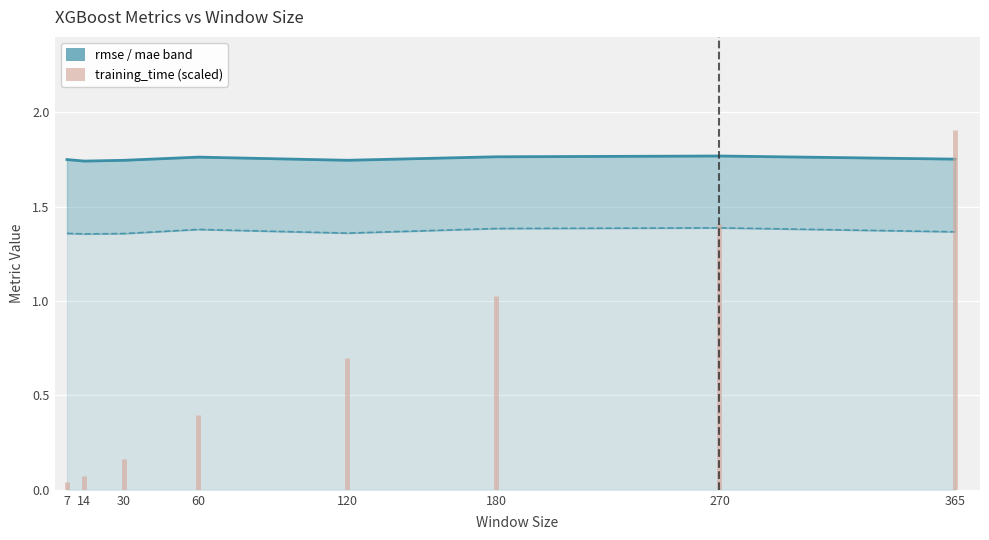

The mae (line) series shows 0.6 at 120. True or false?

False